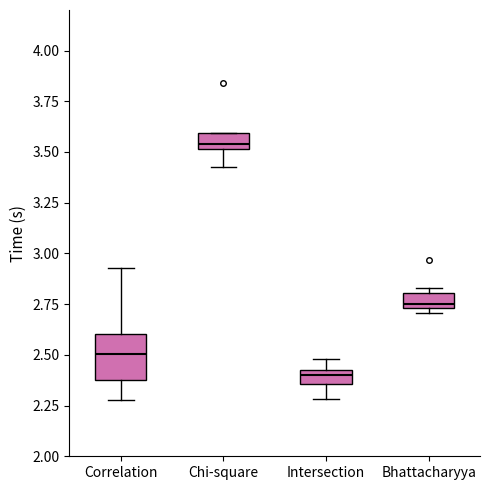

Which box is the tallest, from its lower edge to its upper edge?

Correlation